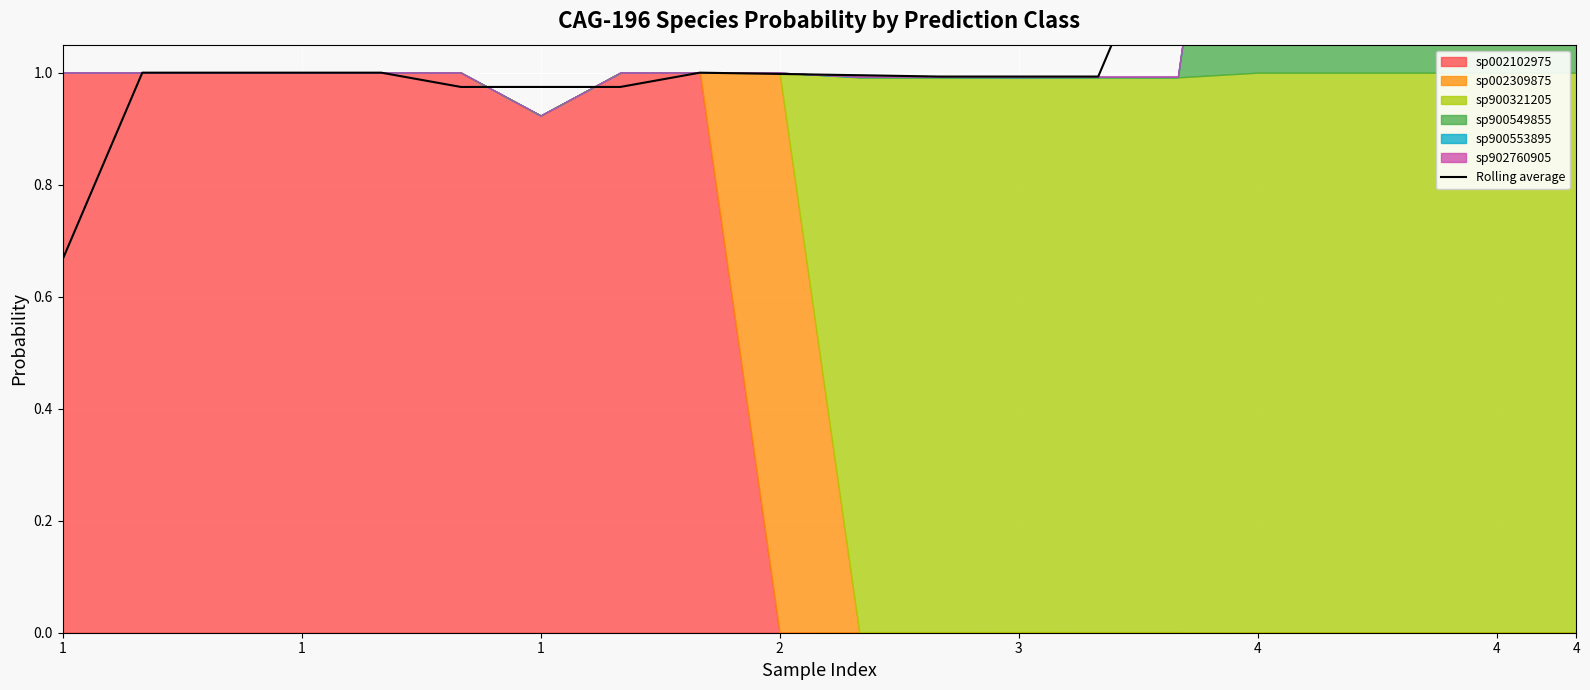

The value at 1 is 1.8. True or false?

False